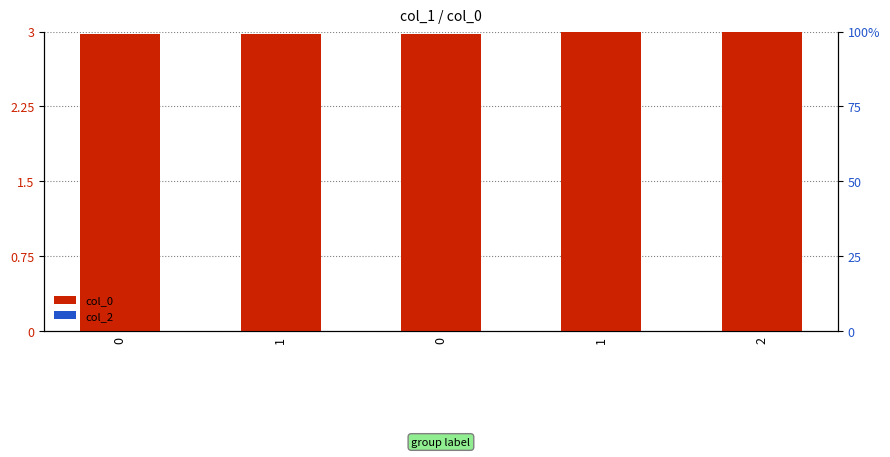

Is the value of col_0 at 2 greater than the value of col_2 at 0?

Yes